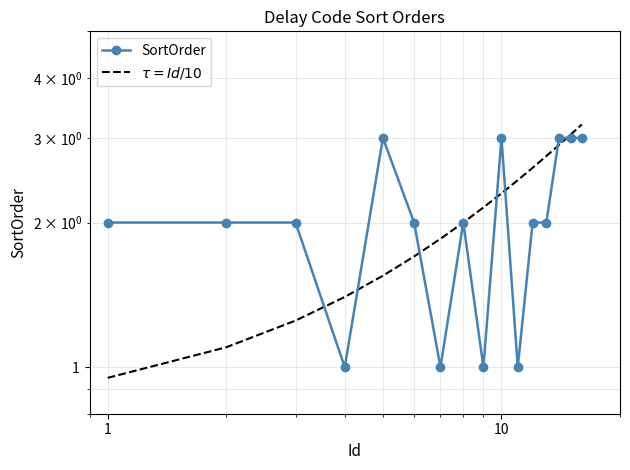

How many times do $\tau = Id/10$ and SortOrder cross each other?

7